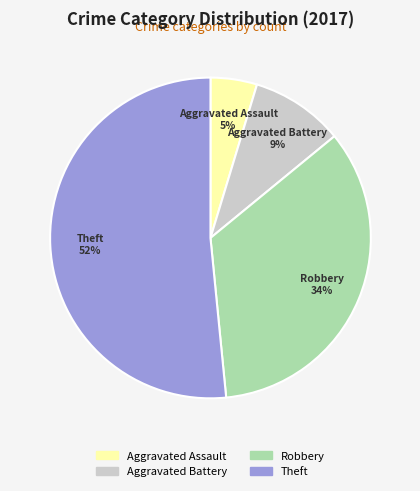

Which has a higher value, Robbery or Theft?

Theft